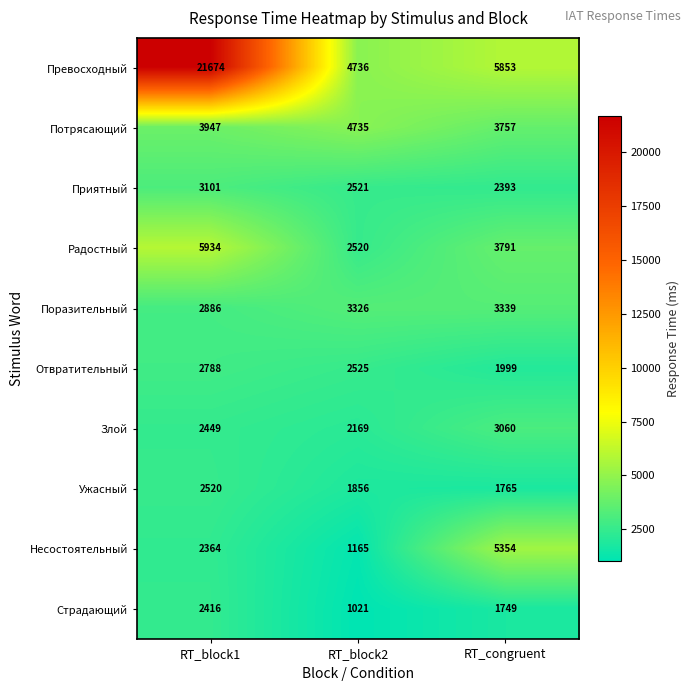

At which label does Превосходный first exceed 5853?

RT_block1